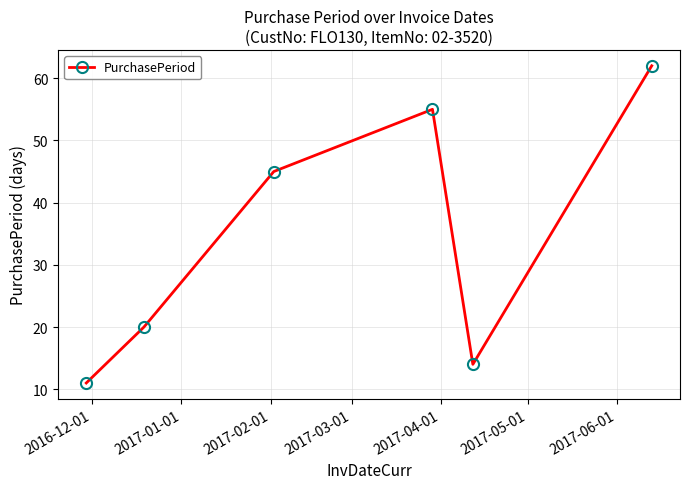

What is the value of the 5th point from the left?

14